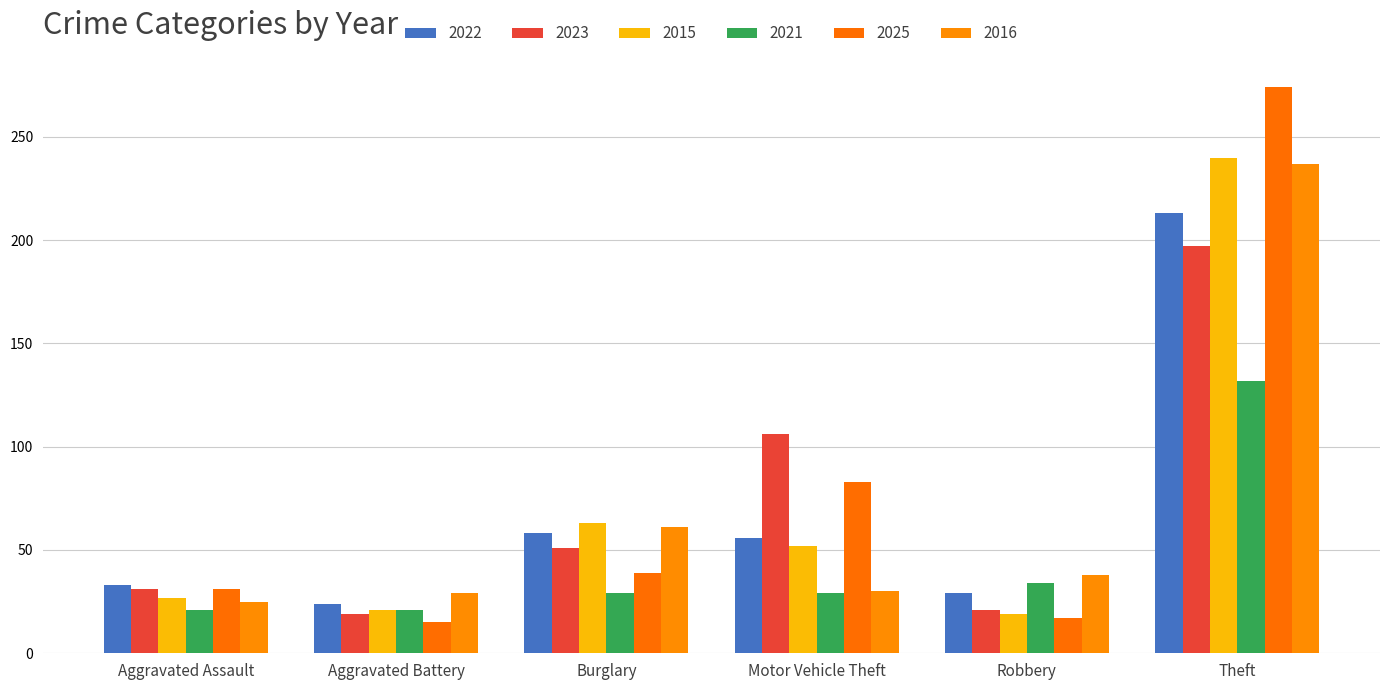

Which category has the highest value in the 2016 series?

Theft